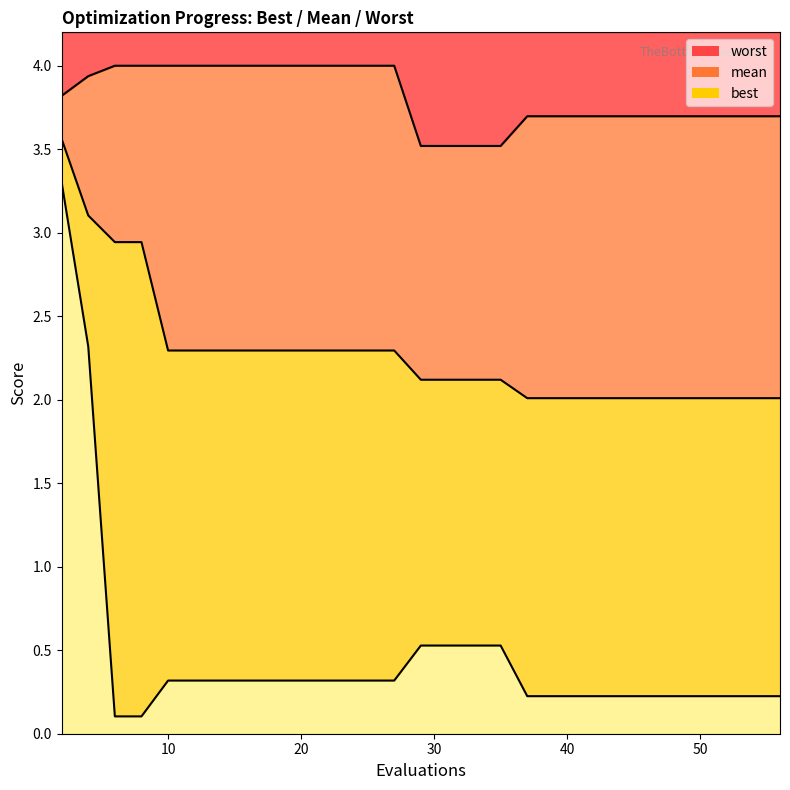

List the series in order of their overall mean, highest first.

worst, mean, best